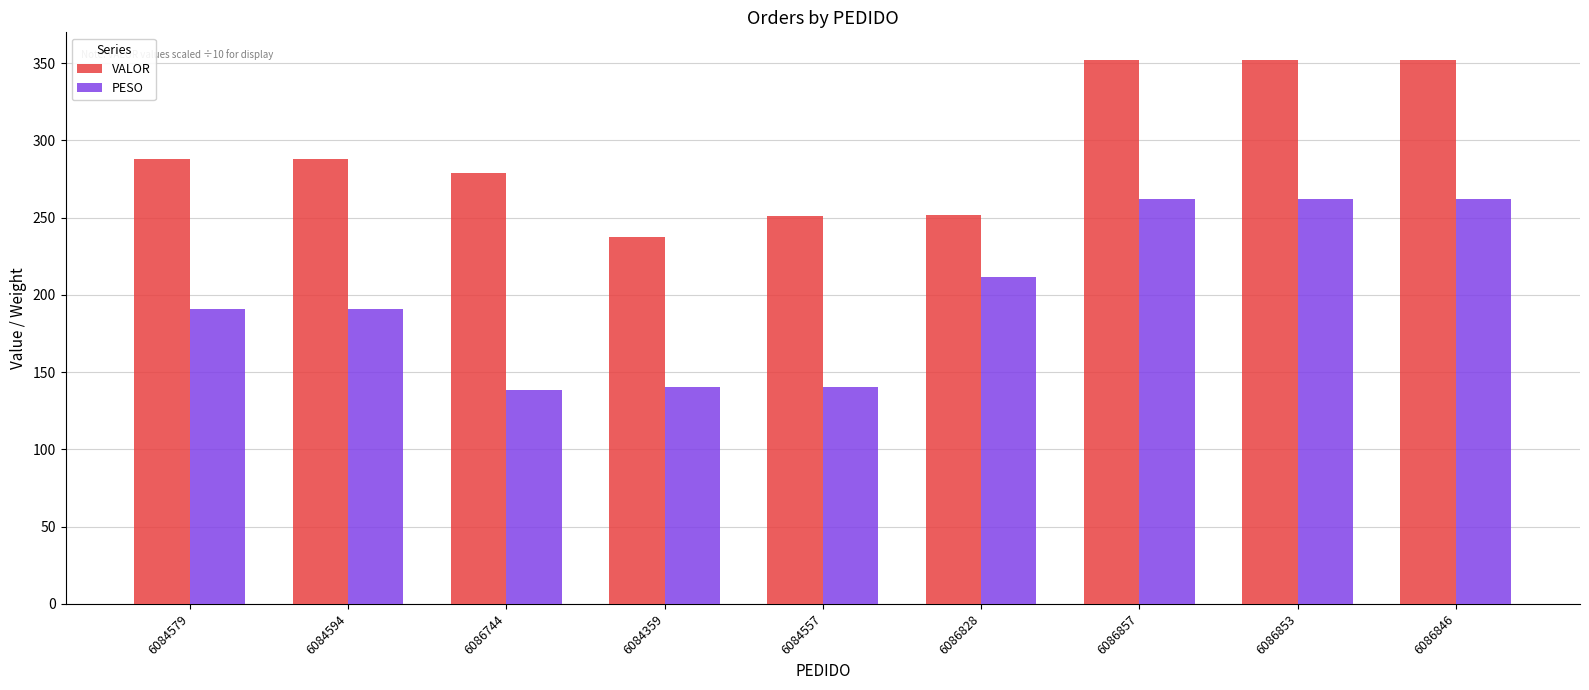

What is the smallest value displayed?

138.6